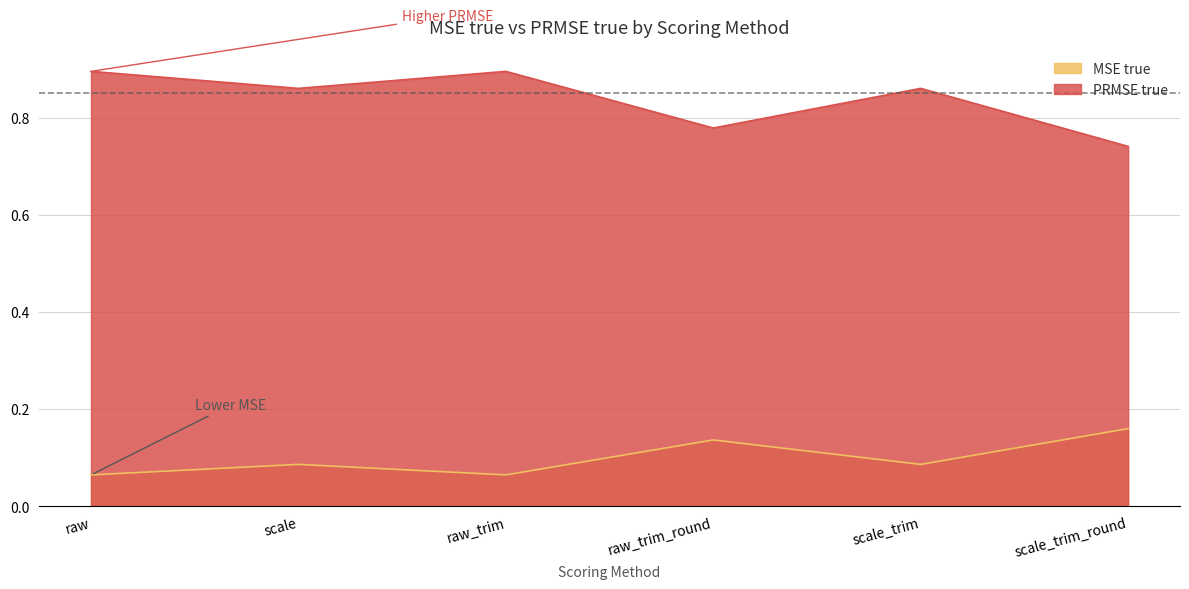

True or false: MSE true and PRMSE true intersect in this chart.

False